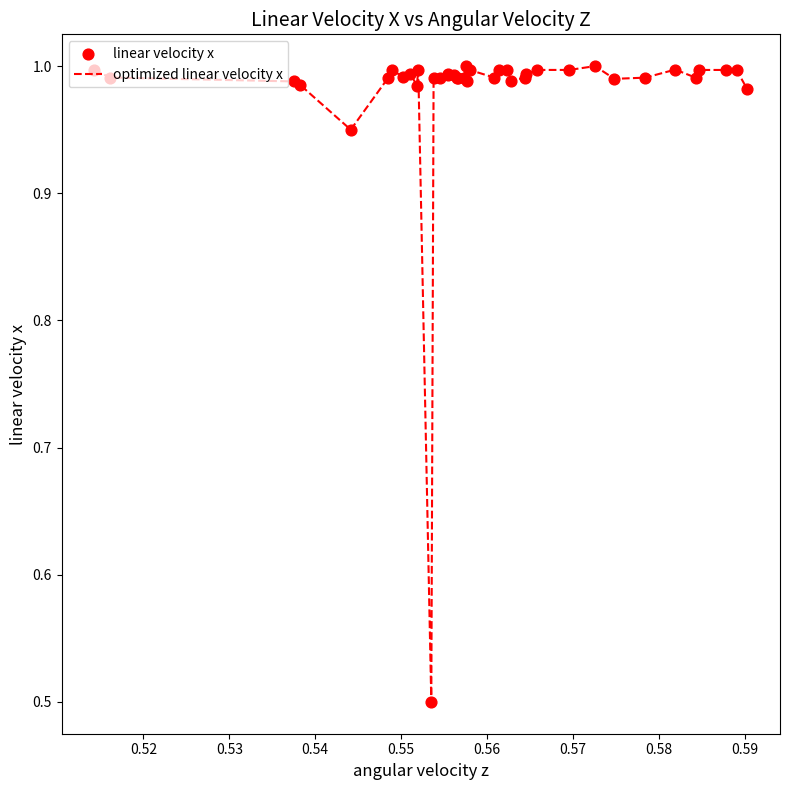

What is the smallest value displayed?

0.5